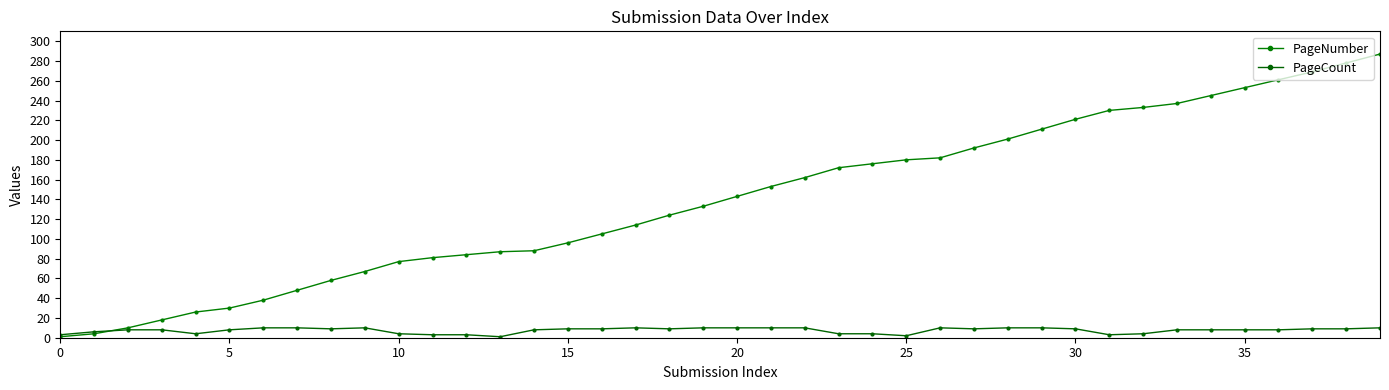

Is this an area chart (filled region under the line)?

No